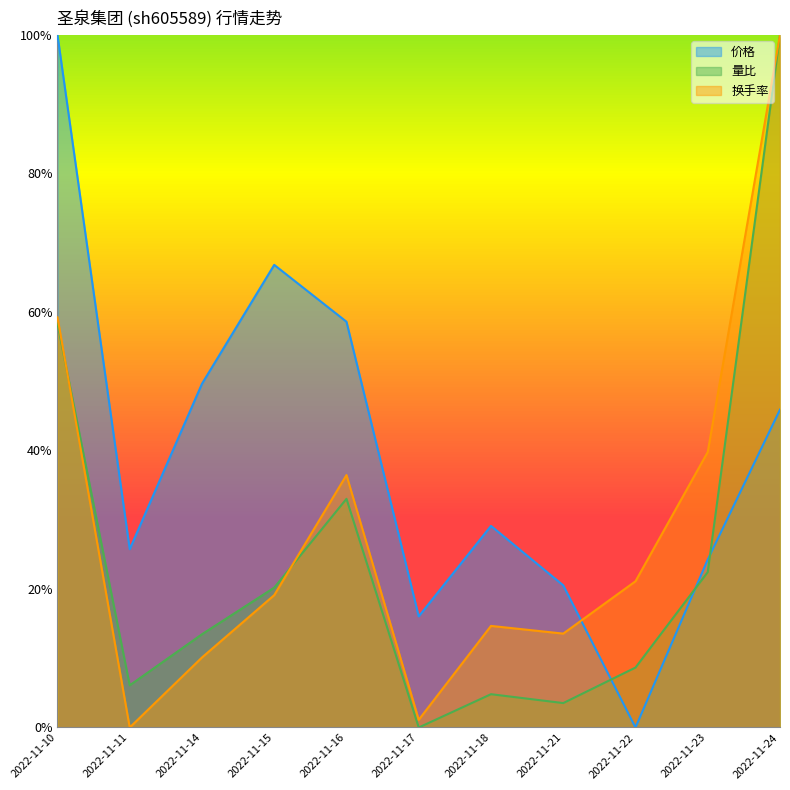

Rank the series by their average value, from lowest to highest.

量比, 换手率, 价格